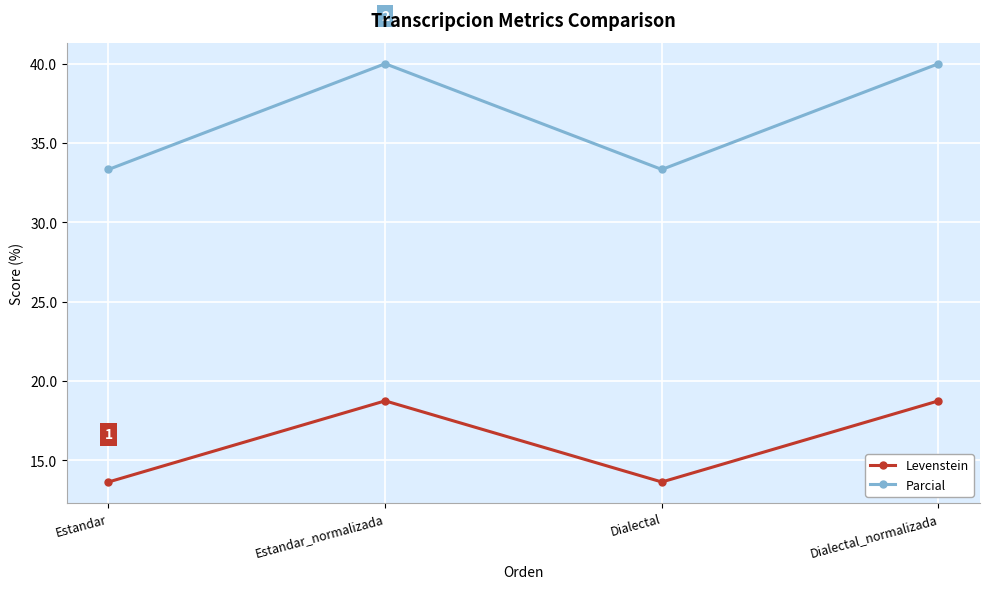

Rank the series at Dialectal_normalizada from lowest to highest value.

Levenstein, Parcial